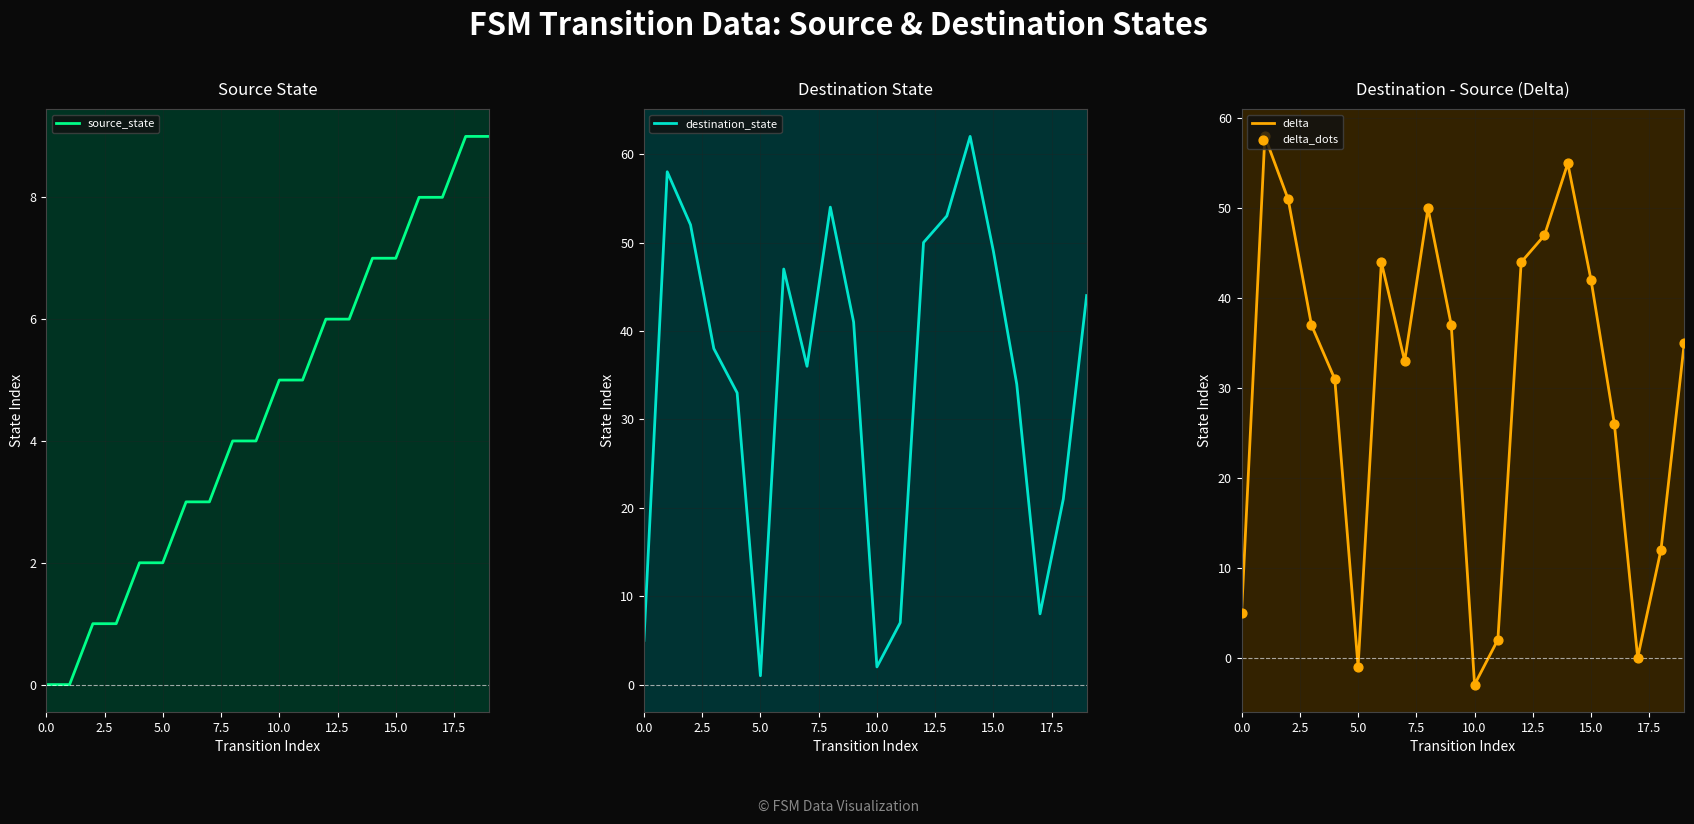

Which series contains the highest Y value?

destination_state